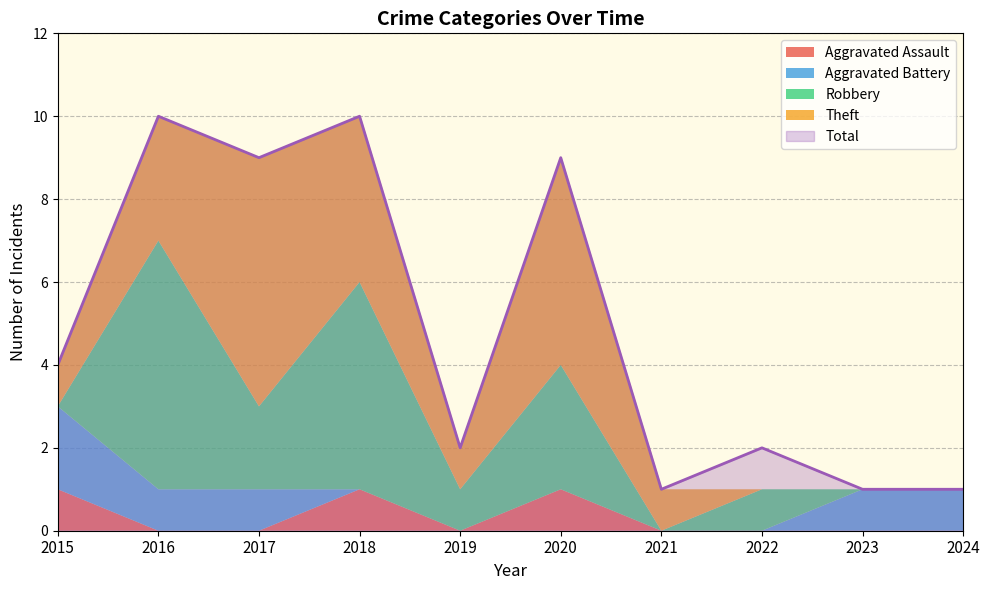

What is the difference between the values at 2016 and 2023?

9